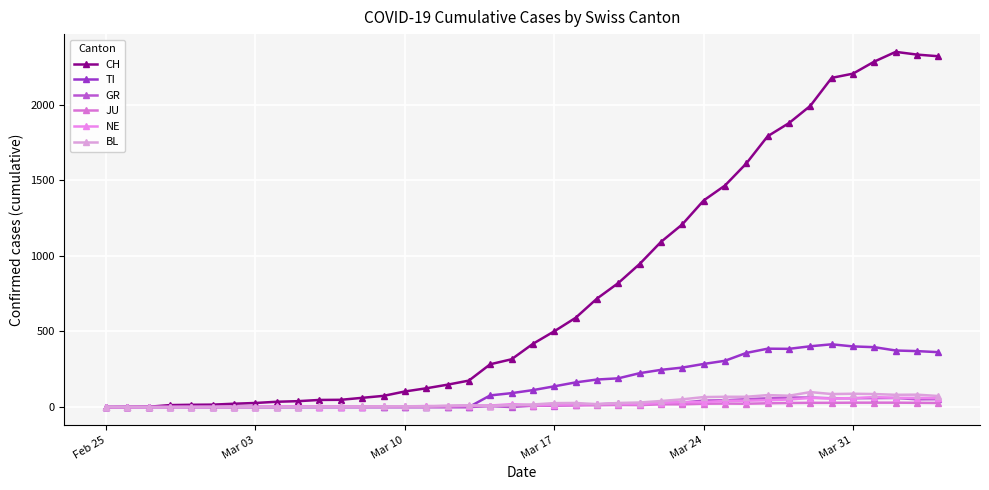

How many lines are shown in the chart?

6